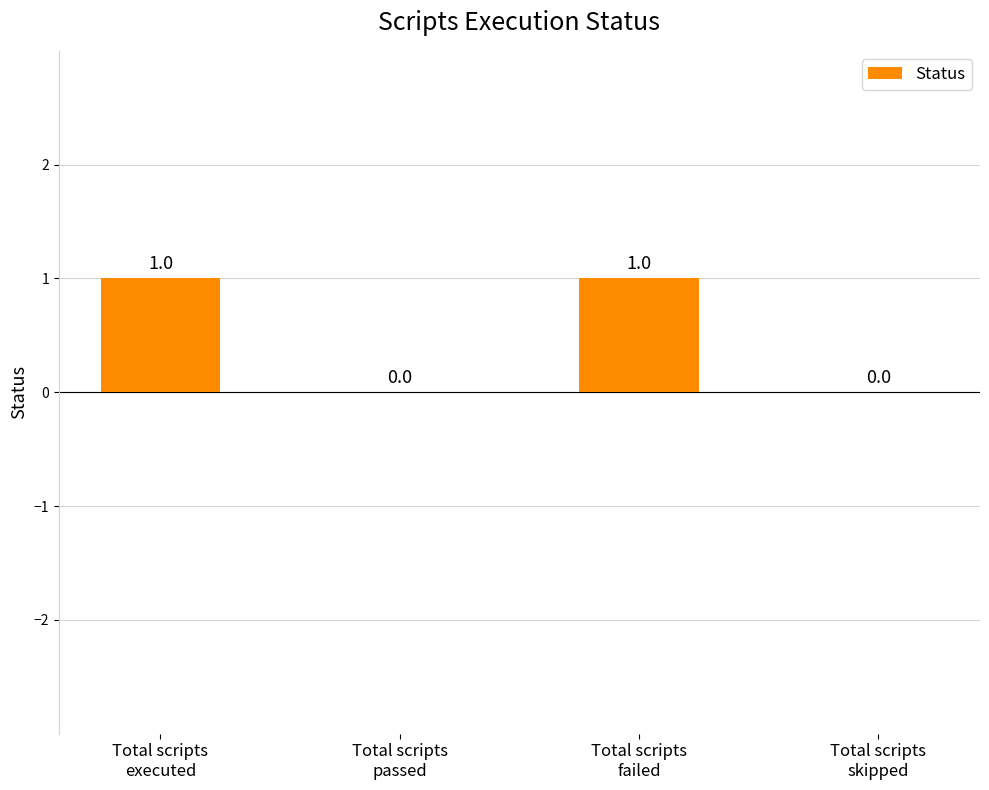

Reading left to right, list all the values displayed in this chart.

1	0	1	0